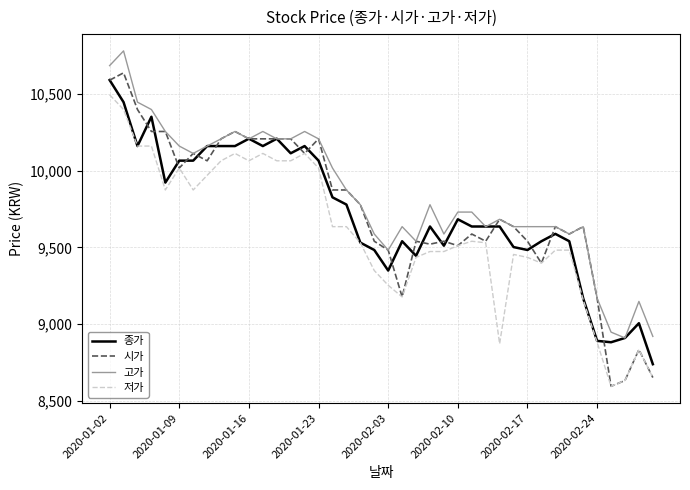

What is the average value of the 종가 series?

9723